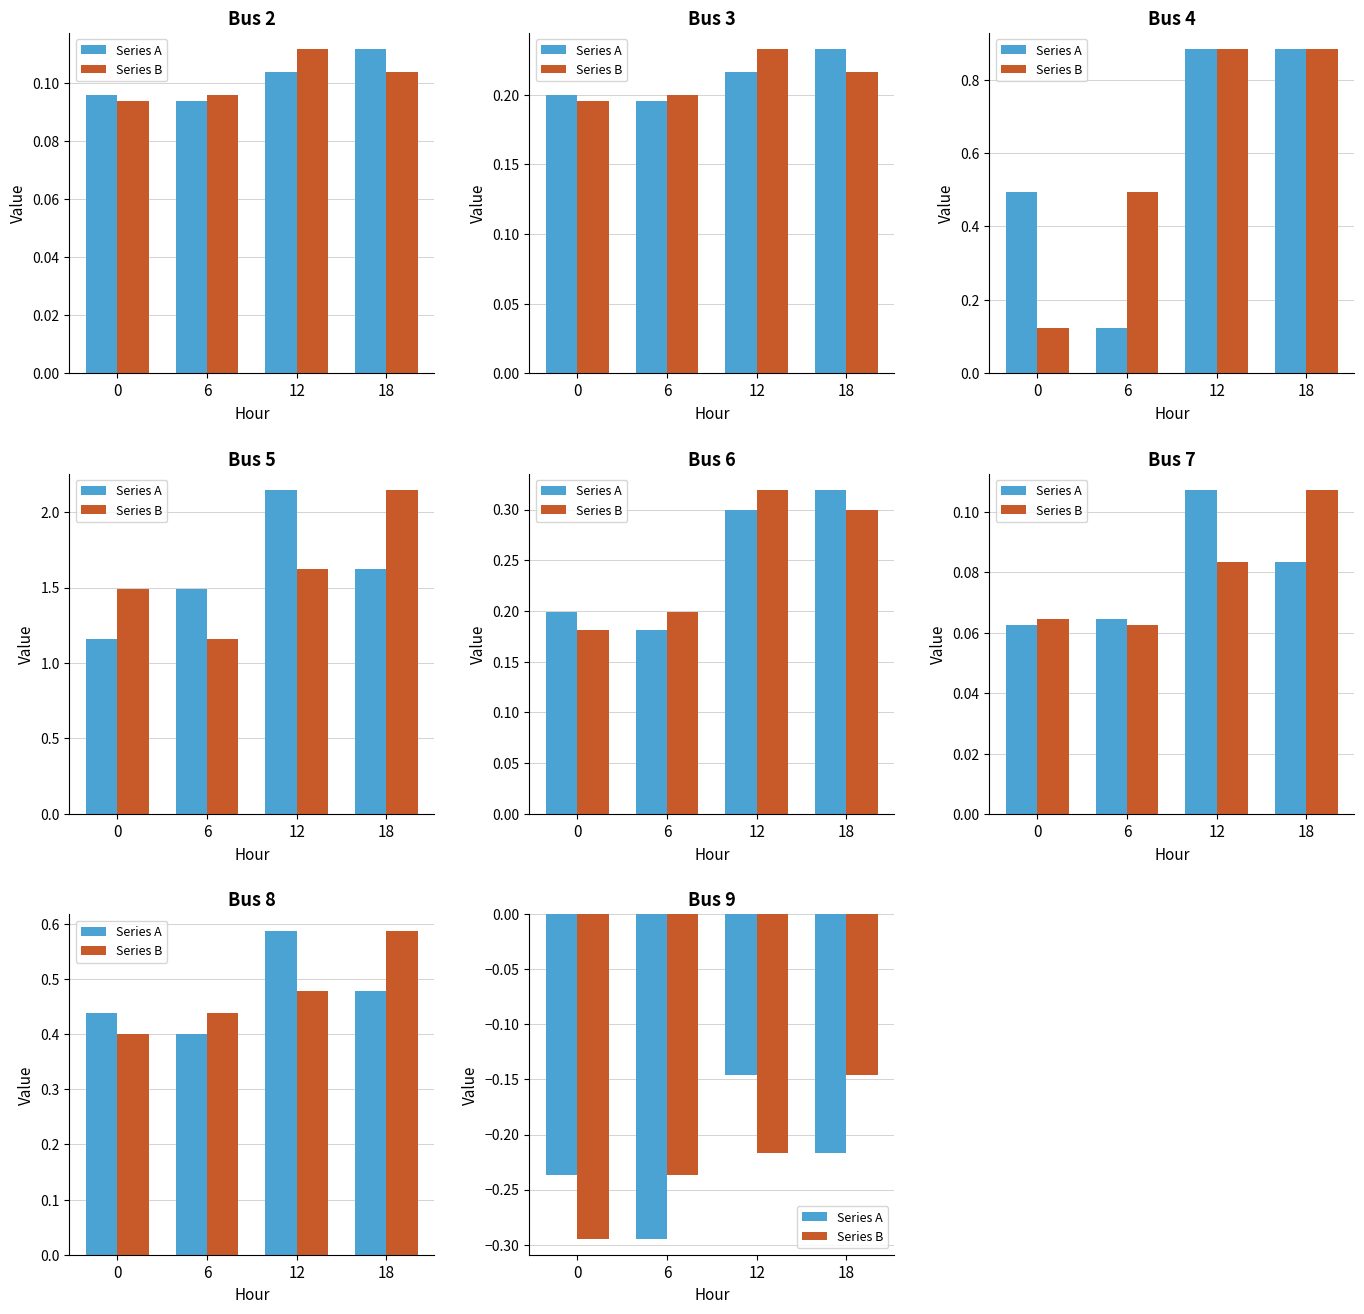

Are the bars grouped side by side (vs. stacked)?

Yes